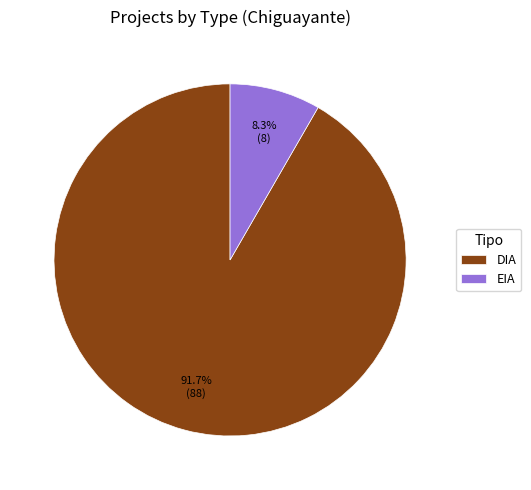

True or false: DIA accounts for 92% of the total.

True